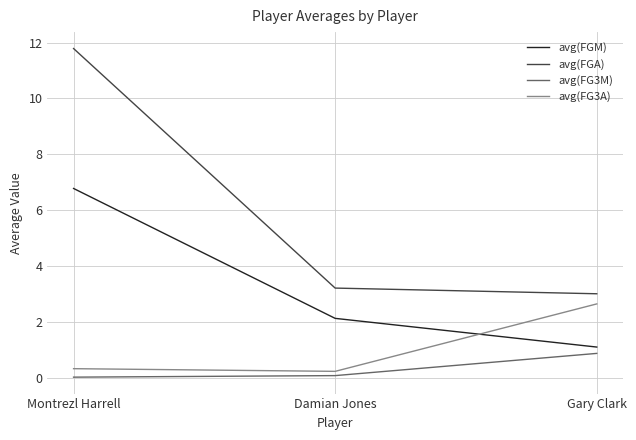

Which series has the widest spread of values?

avg(FGA)